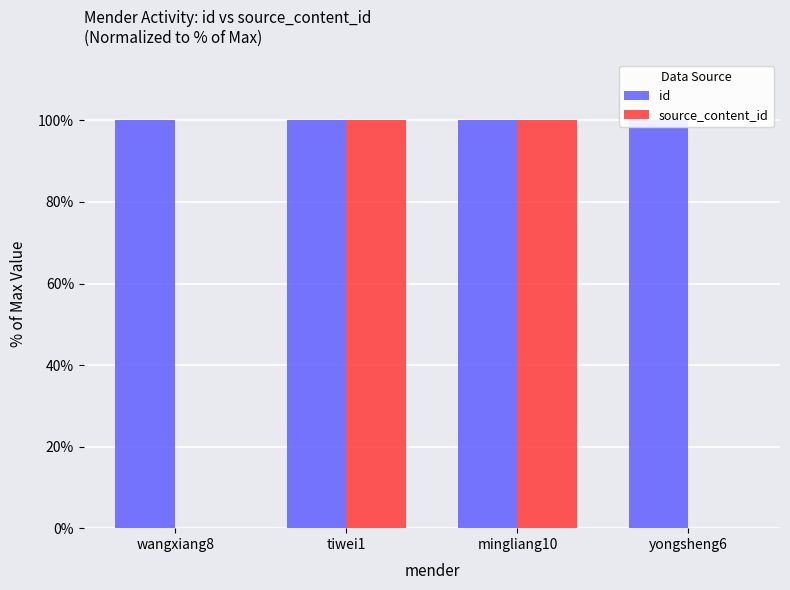

How many groups of bars are there?

4